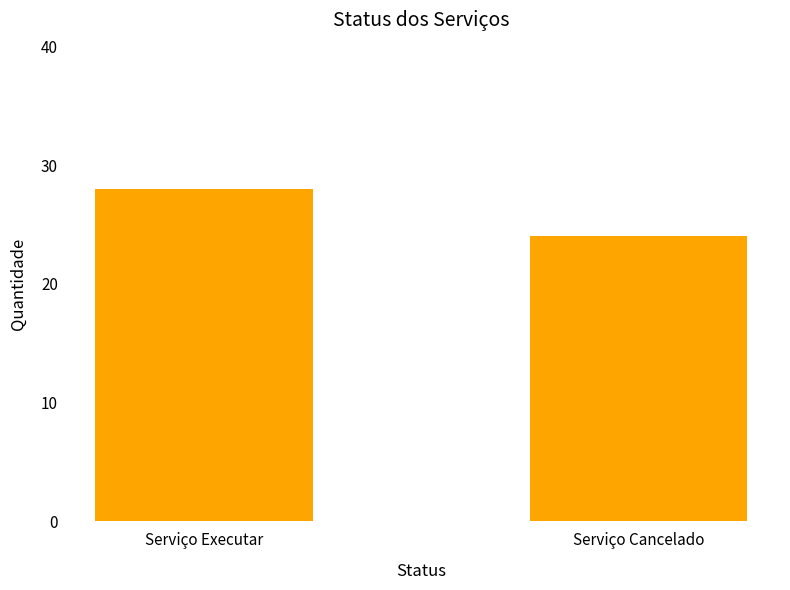

Is it true that the value at Serviço Cancelado is 24?

True